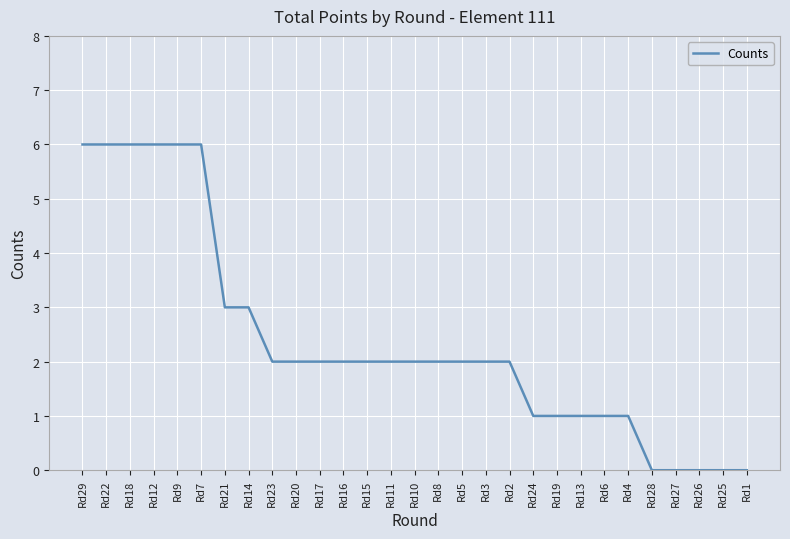

How many distinct data groups are displayed?

1